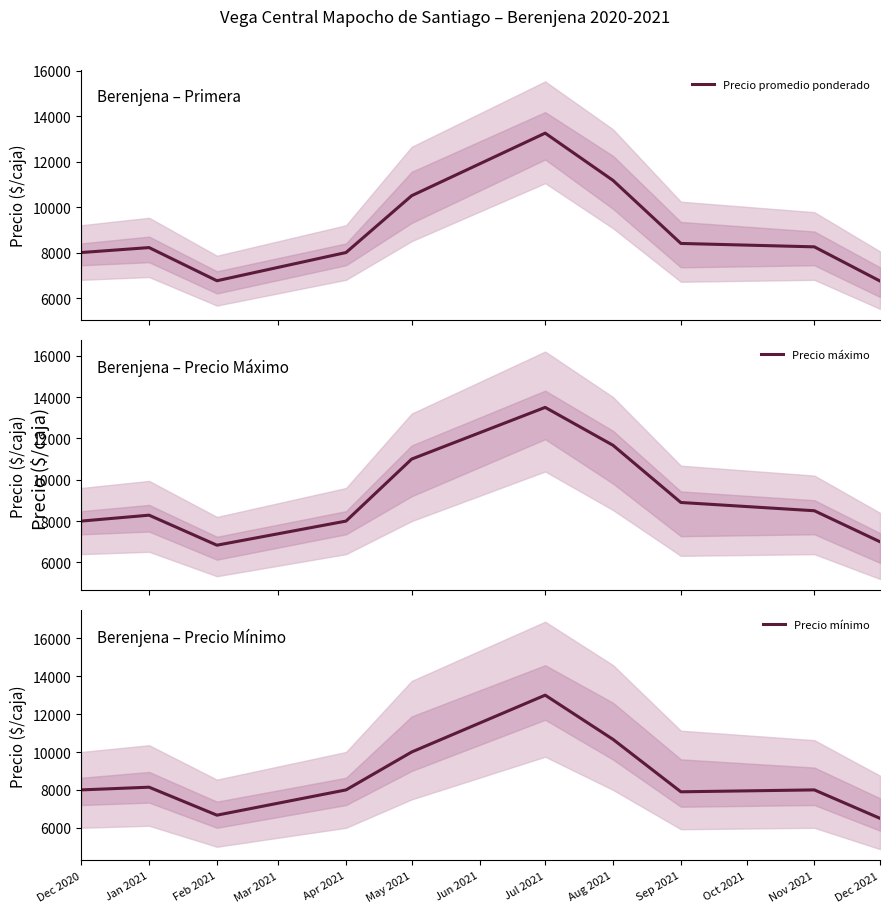

Which series has the largest total across all categories?

Precio máximo